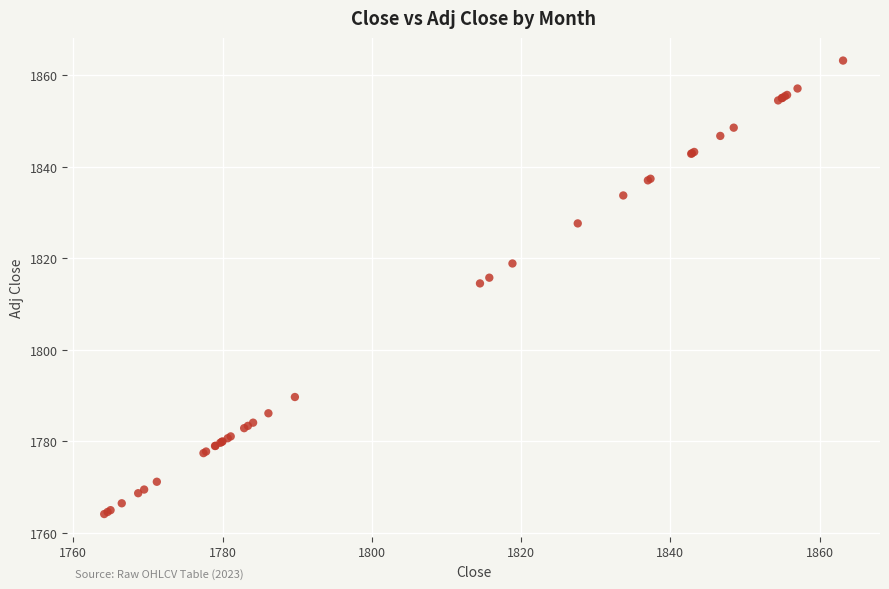

What Y value in the scatter plot is closest to 1813?

1814.5